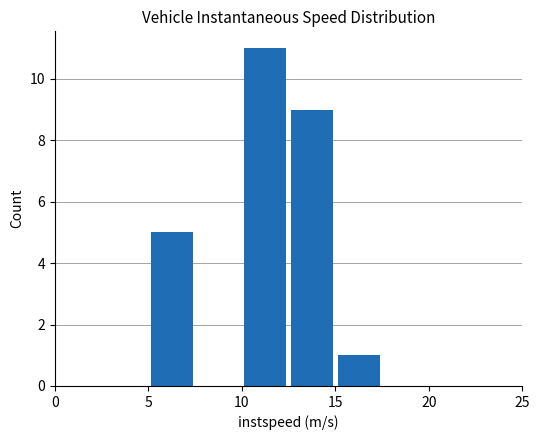

What is the greatest value displayed?

11